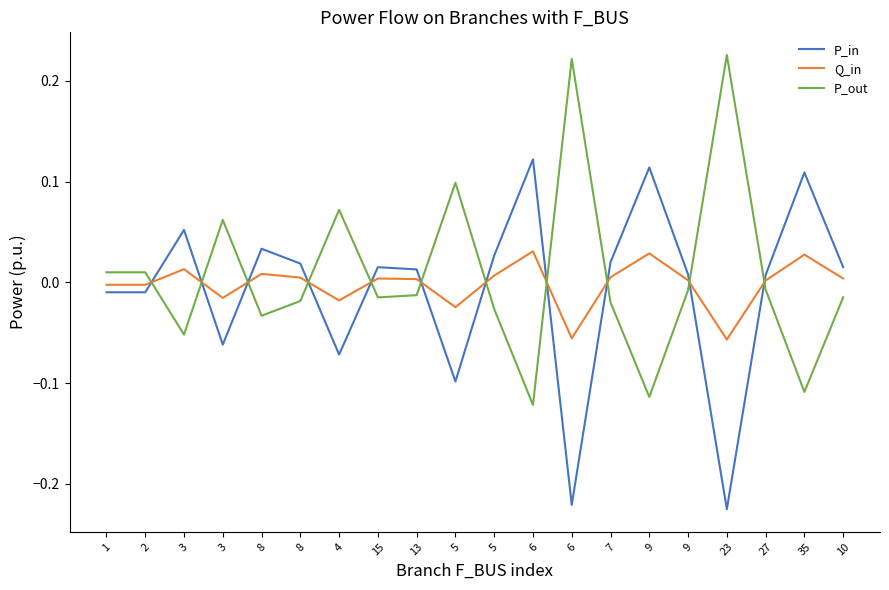

What are all the series names shown in the legend?

P_in, Q_in, P_out